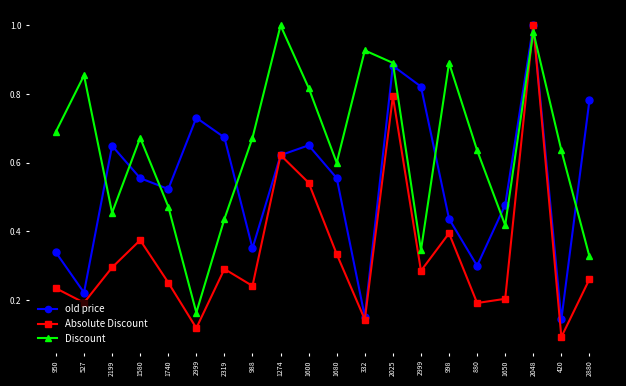

What is the total value across all series at 332?

1.2